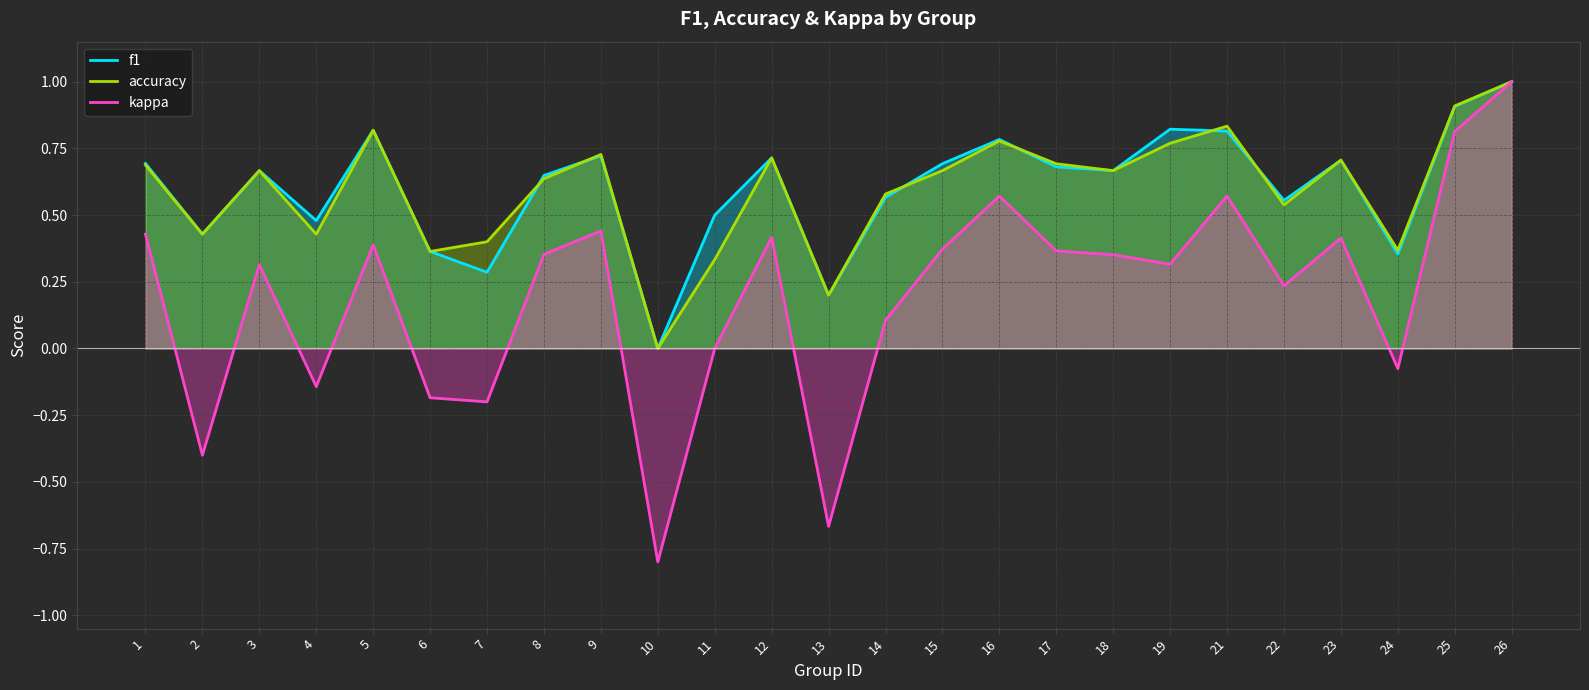

What is the difference between the maximum and minimum values in the f1 series?

1.0